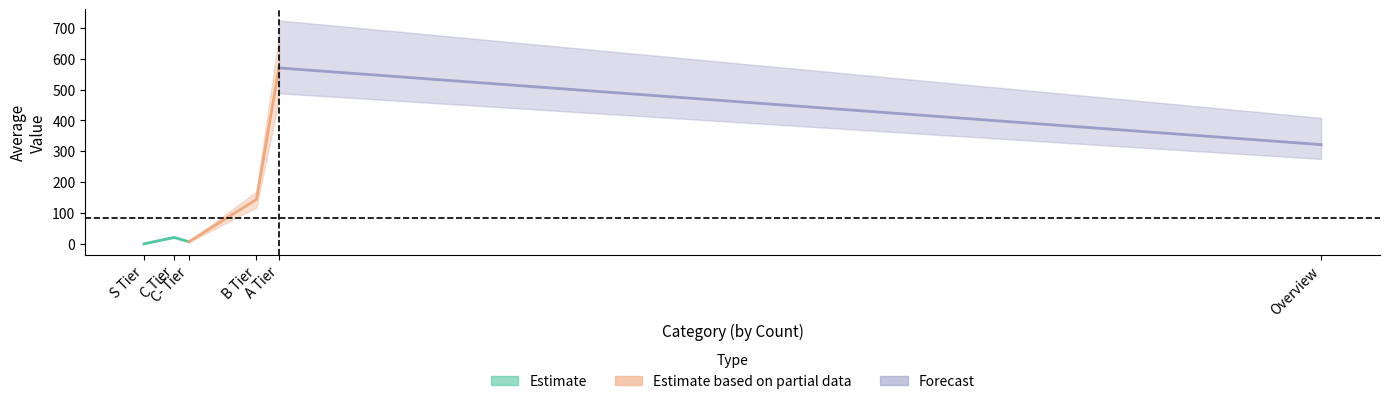

How many points are higher than both their immediate neighbors (excluding endpoints)?

2